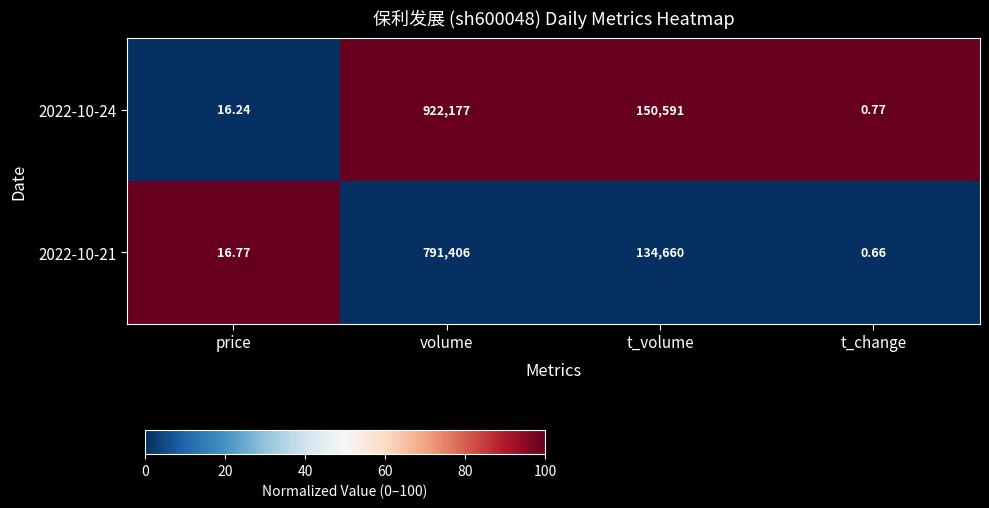

List the labels in order of 2022-10-24 value, largest first.

volume, t_volume, price, t_change